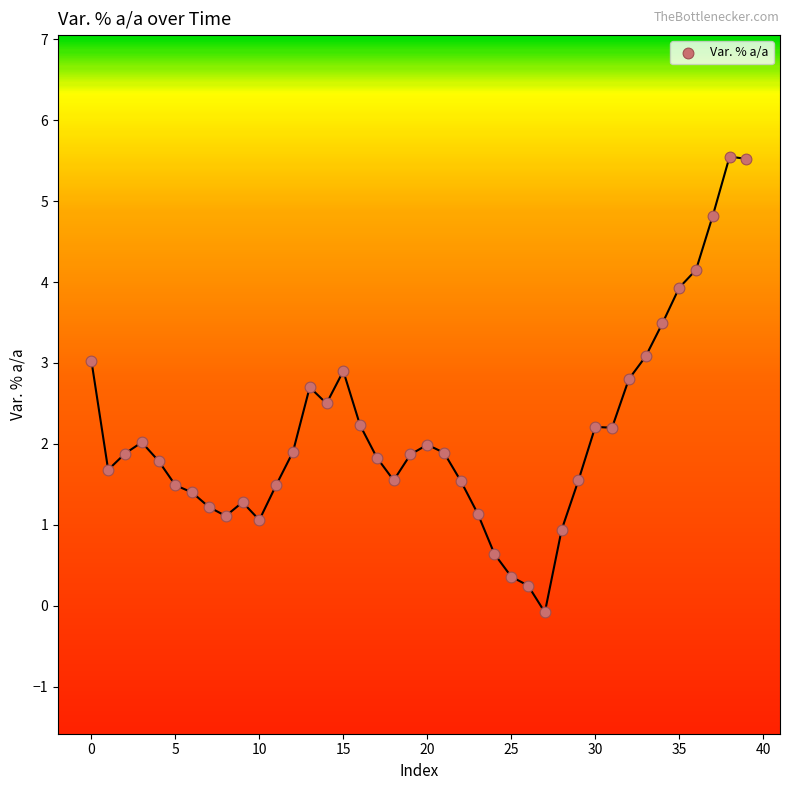

What is the range of Y values (max minus min)?

5.6